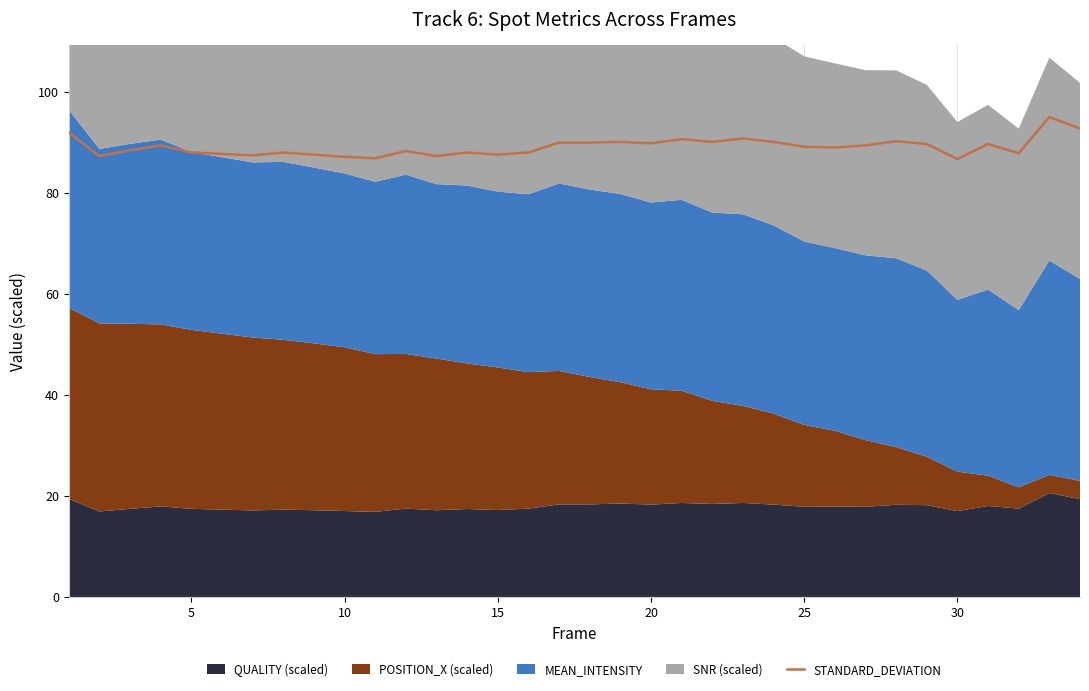

Is it true that STANDARD_DEVIATION equals 87.1 at 10?

True